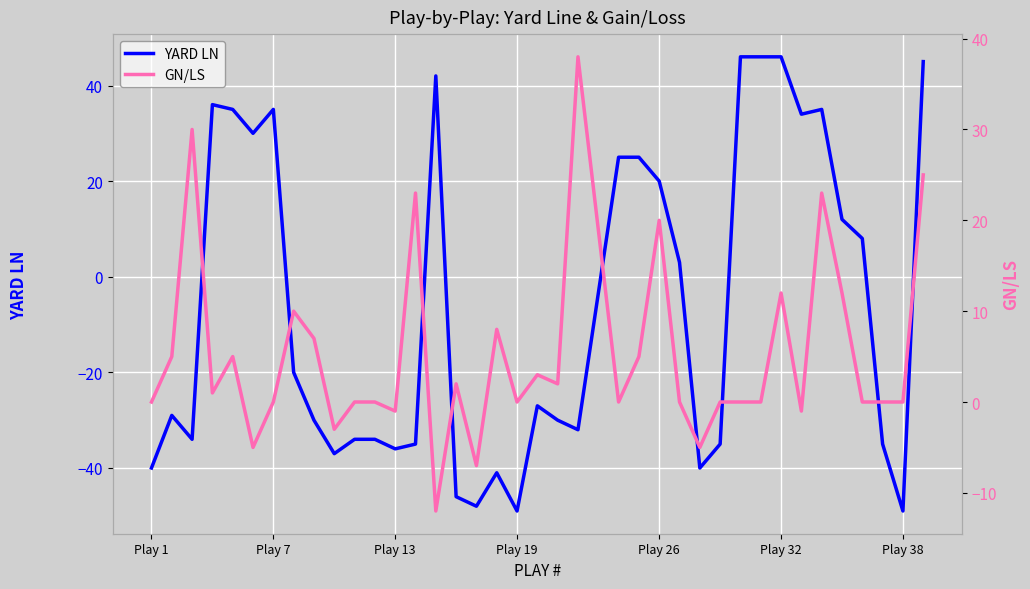

True or false: YARD LN has more than 0 interior local peaks.

True